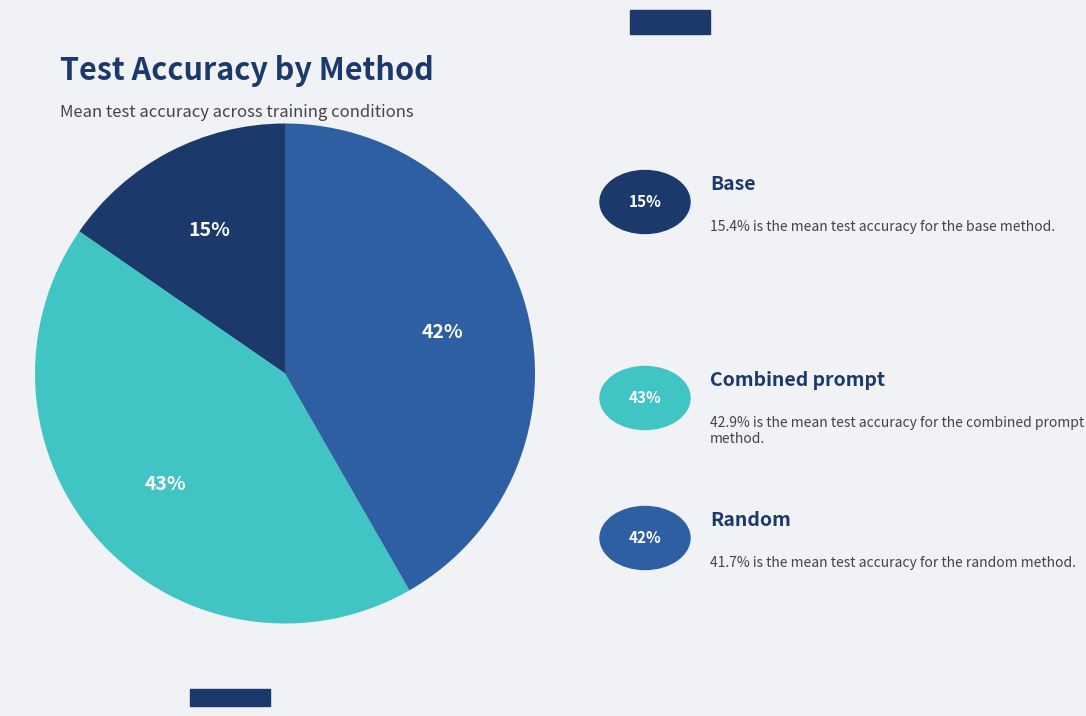

To the nearest percent, what is the average slice percentage?

33%